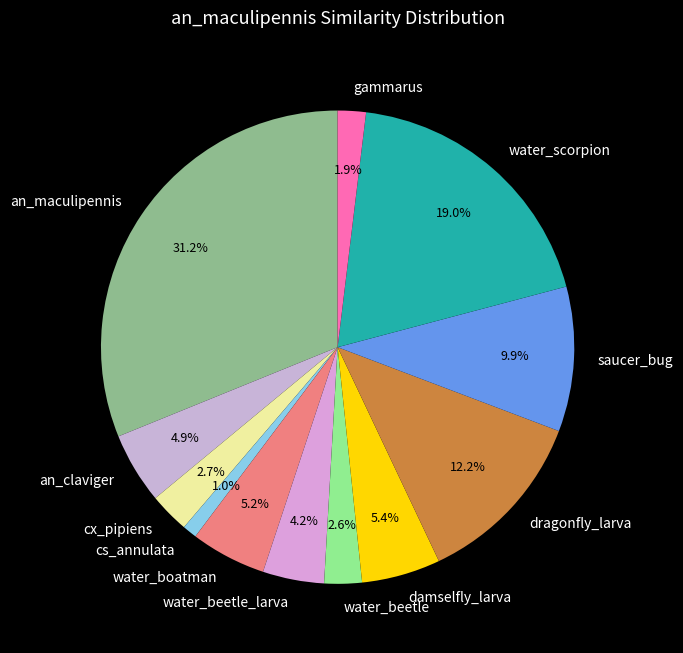

Which category has the smallest portion of the pie?

cs_annulata